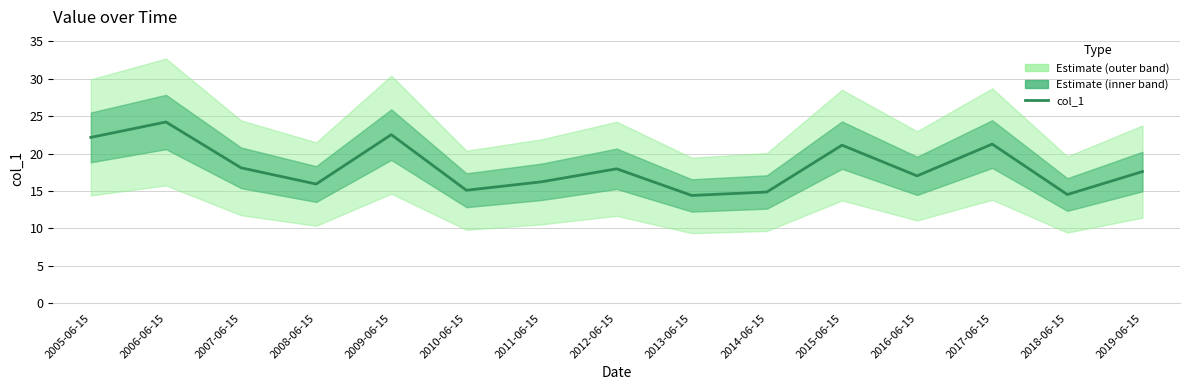

The value at 2007-06-15 is 25.6. True or false?

False